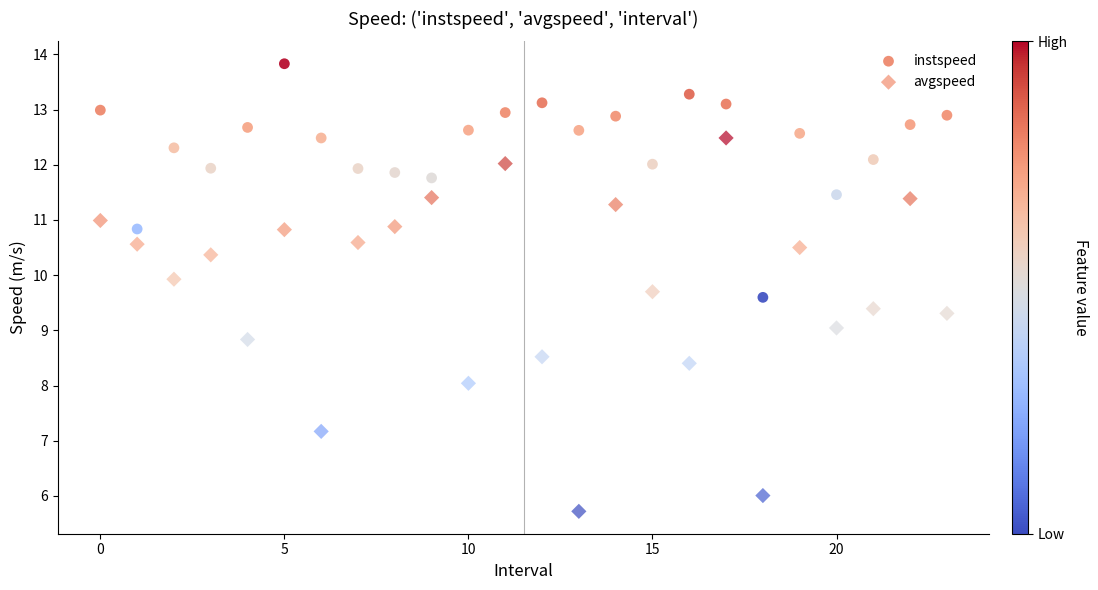

Across all data points, what is the range of Y values (max minus min)?

8.1